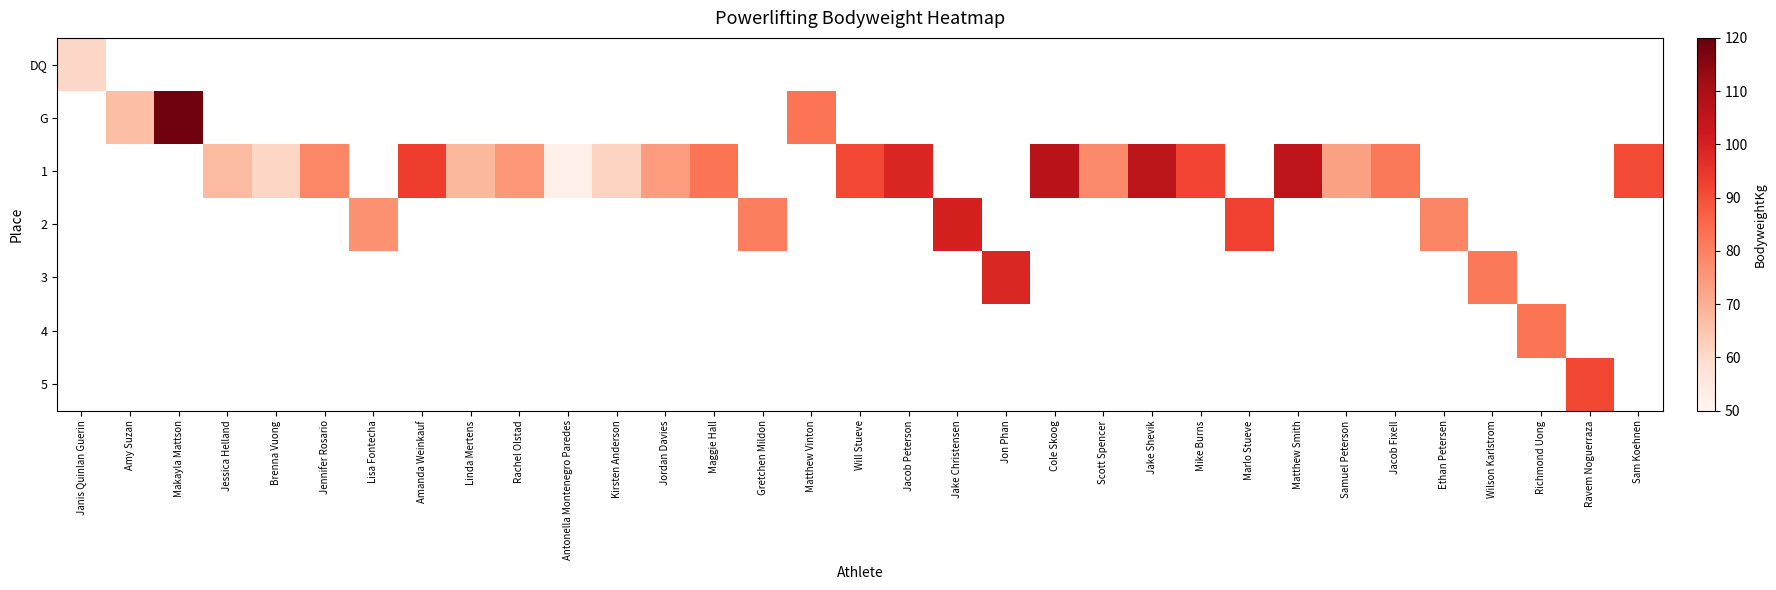

How many values in 4 are above zero?

1